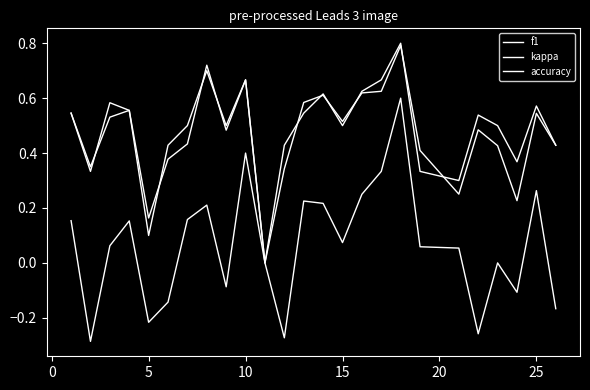

Does the chart display data point markers on the line(s)?

No